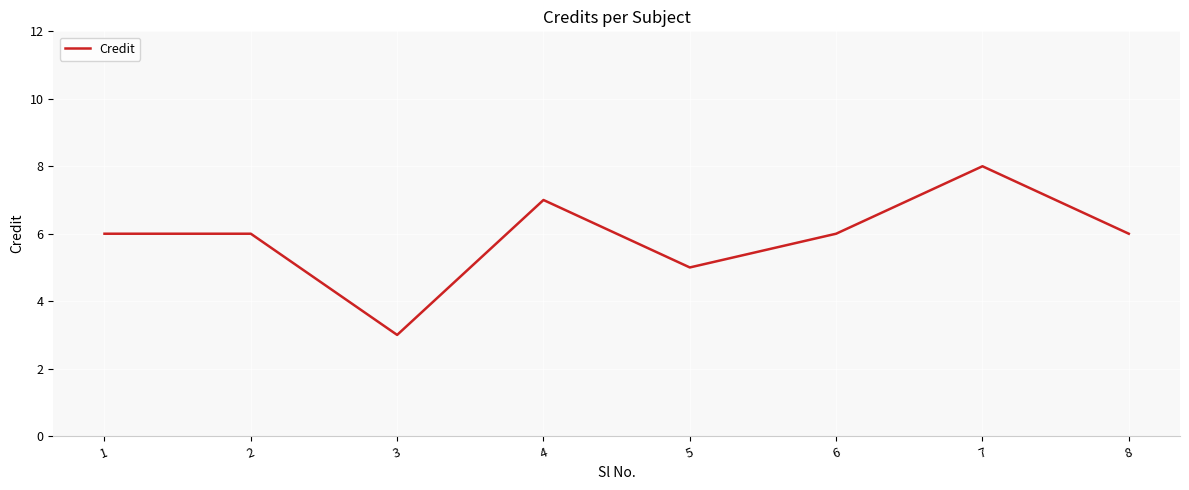

How many series are shown in this chart?

1